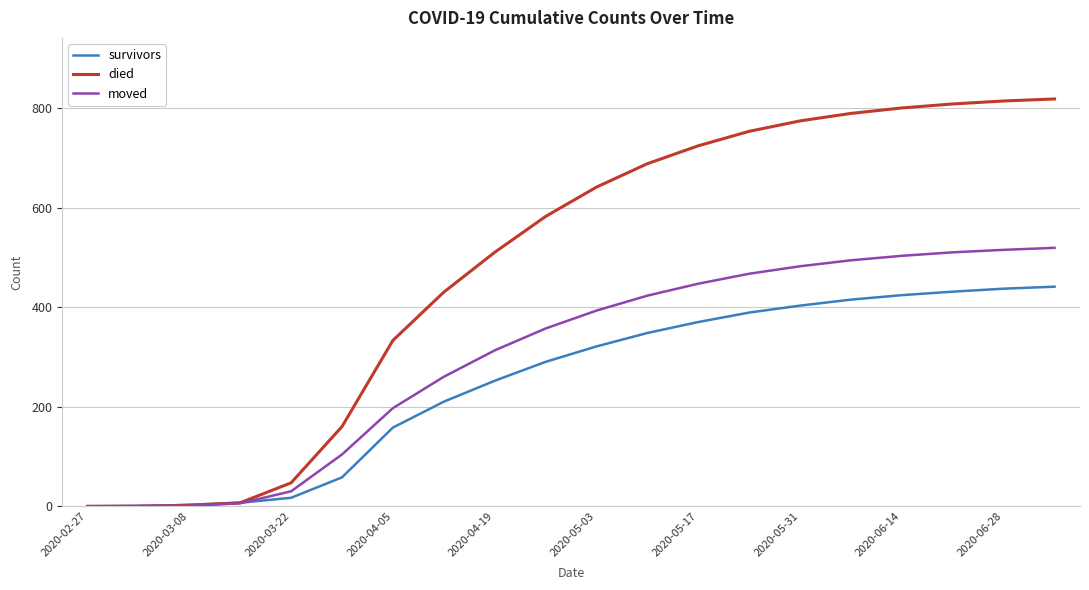

Which series has the widest spread of values?

died